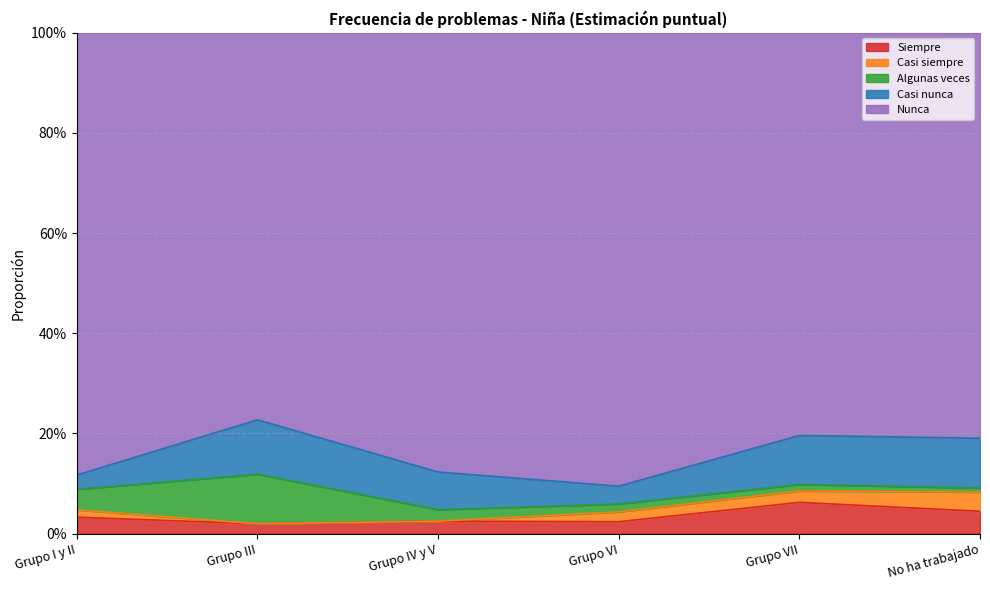

The Casi nunca series shows 0.1 at Grupo III. True or false?

True